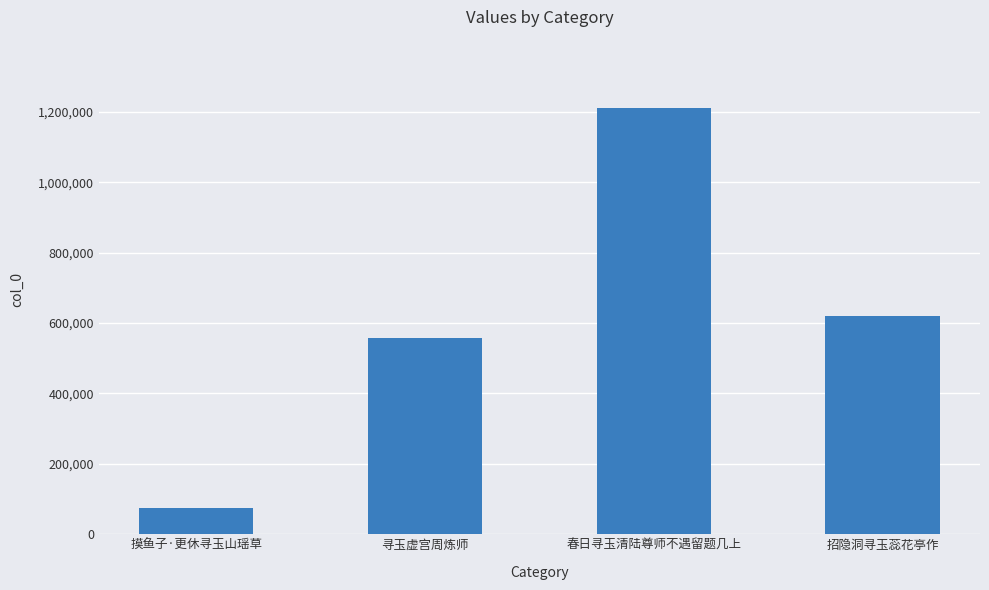

At which label is the value closest to 642377?

招隐洞寻玉蕊花亭作